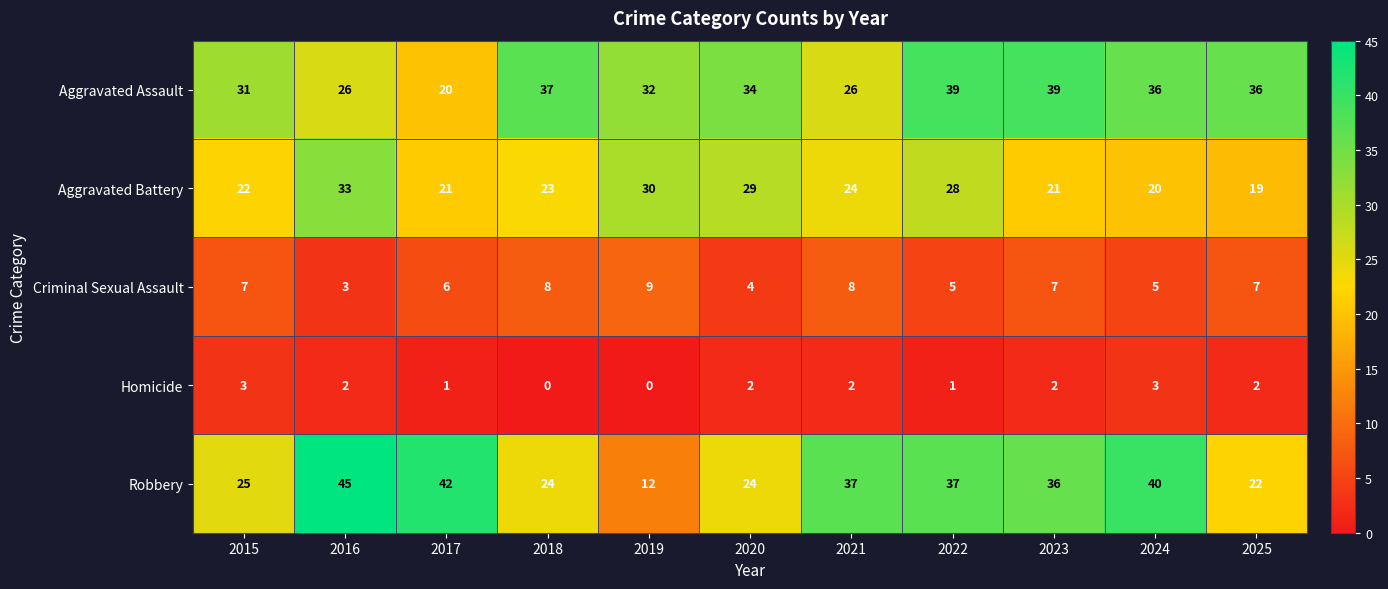

What is the sum of all Criminal Sexual Assault values?

69